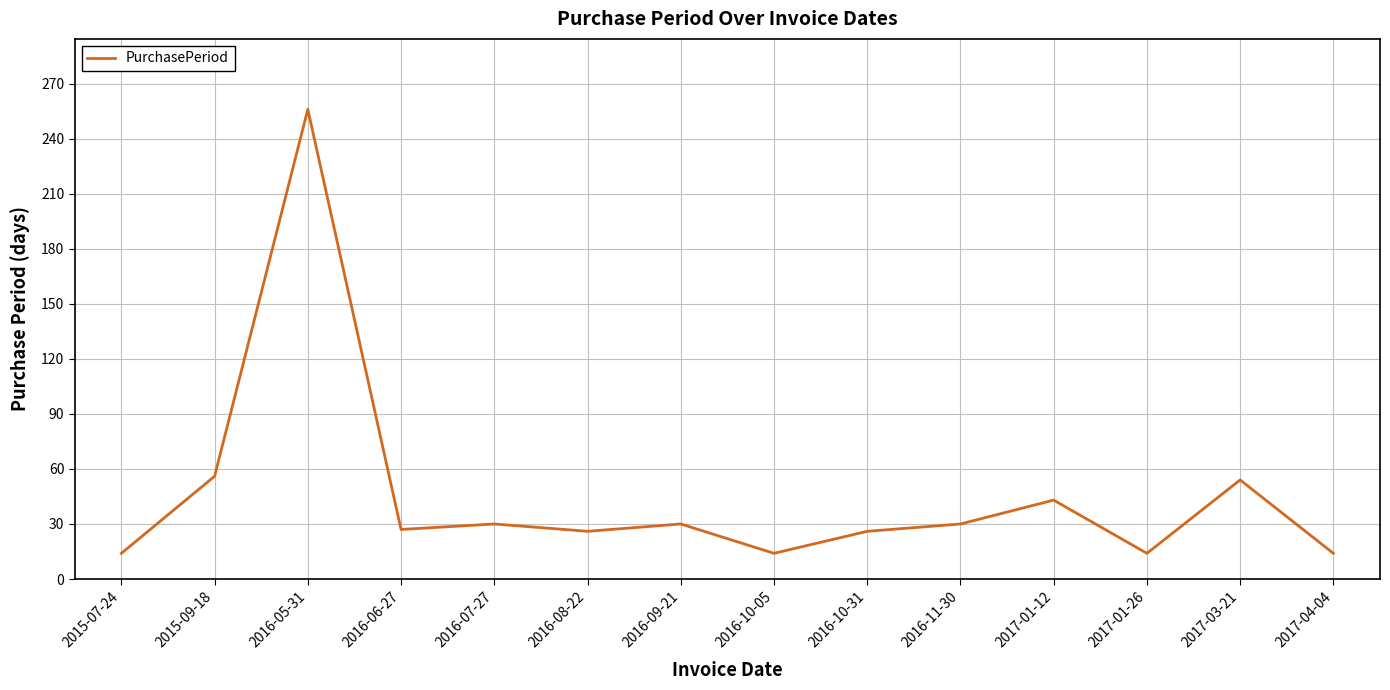

Between 2016-05-31 and 2017-01-12, which is larger?

2016-05-31